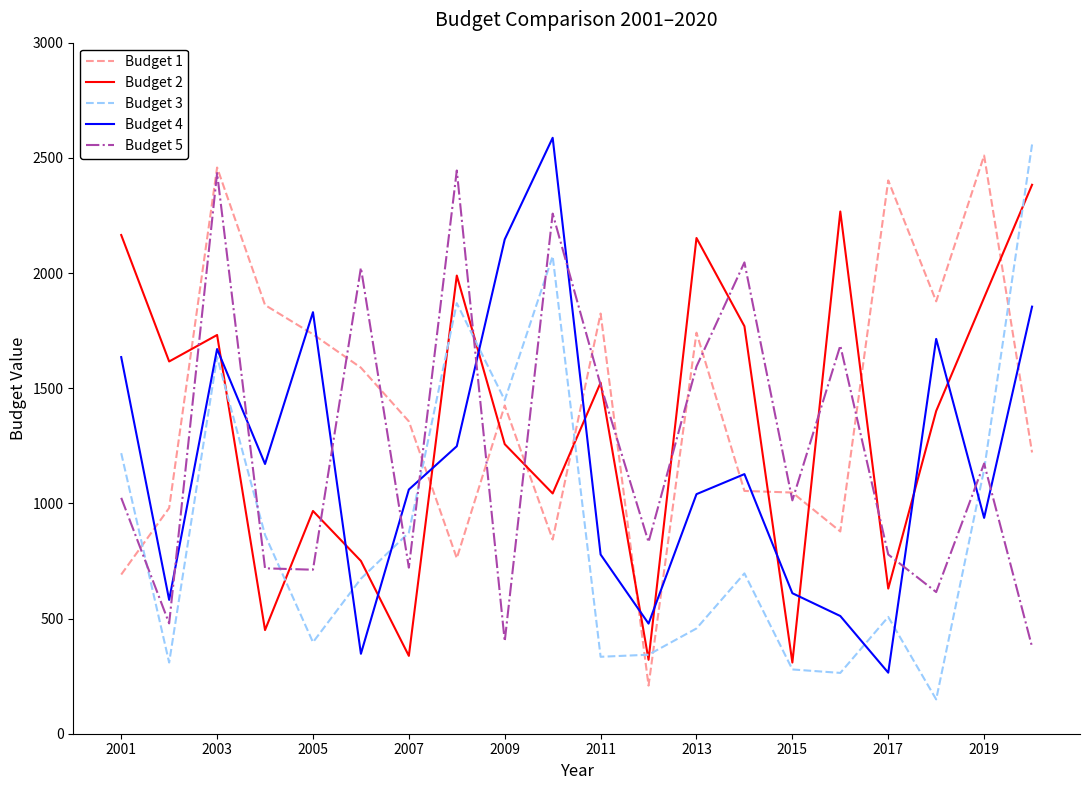

Which series has the largest range (max minus min)?

Budget 3